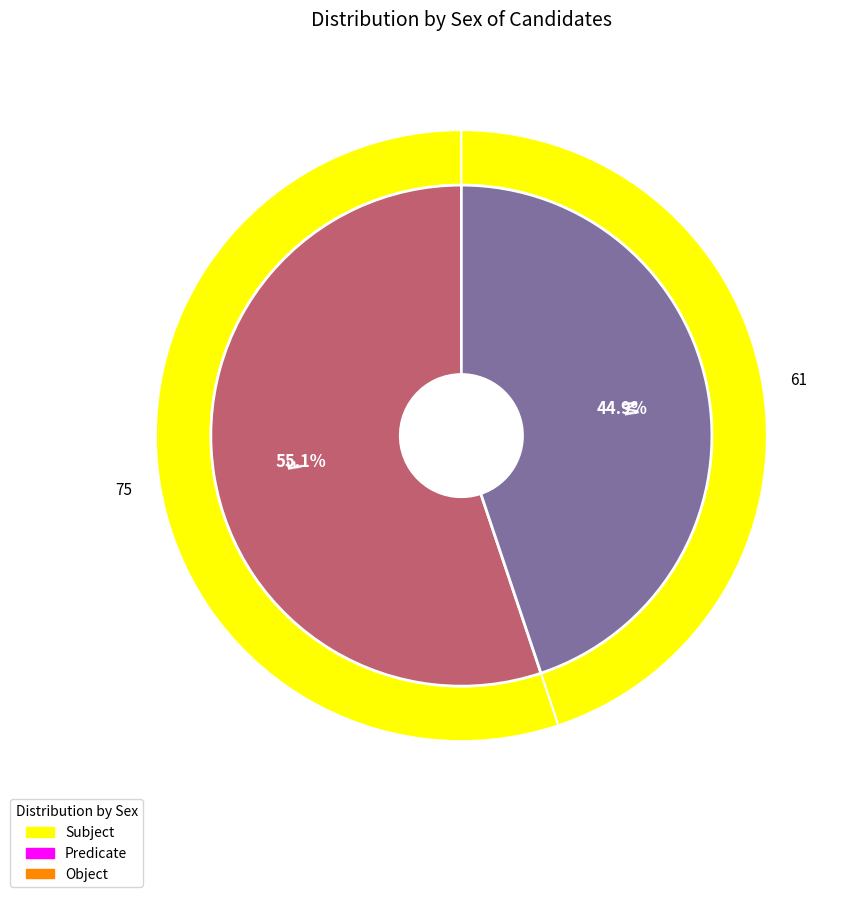

How many segments does this pie chart have?

2